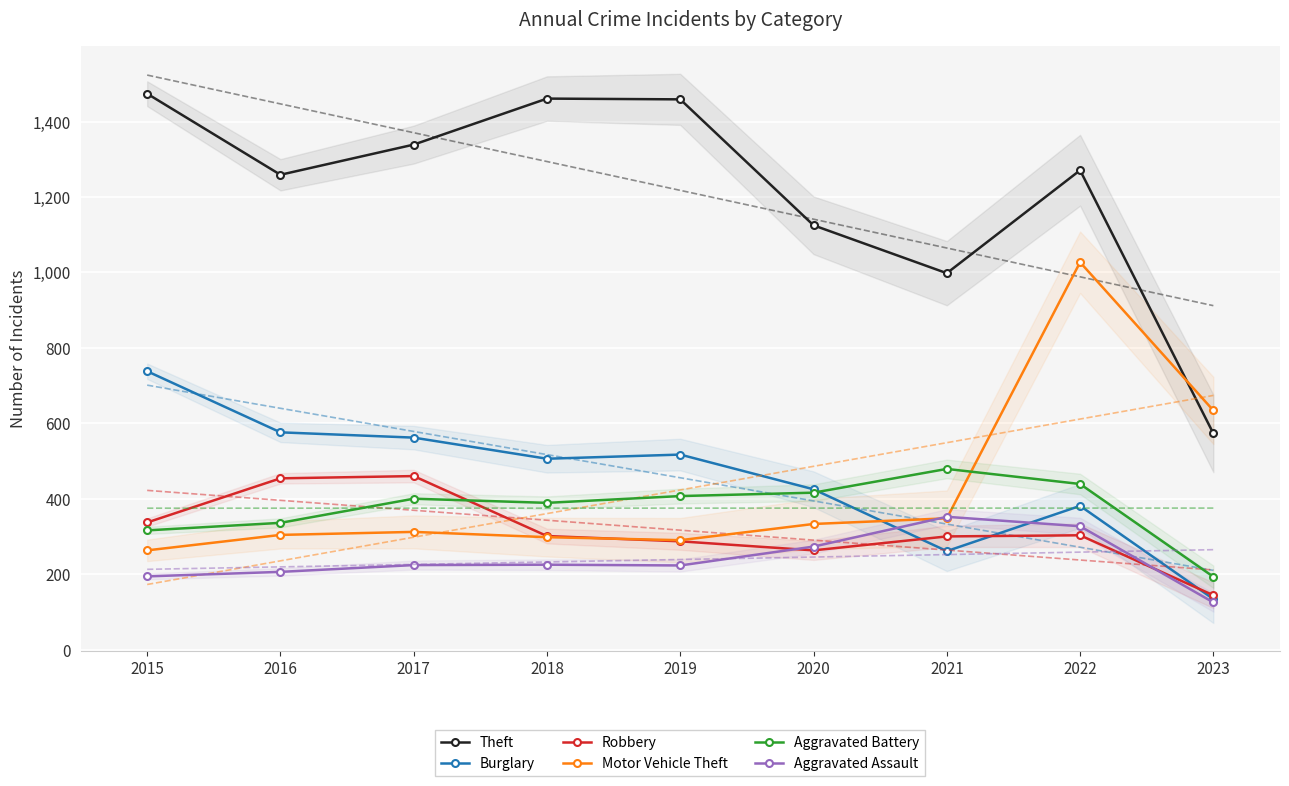

What is the sum of the Aggravated Assault values at 2018 and 2020?

498